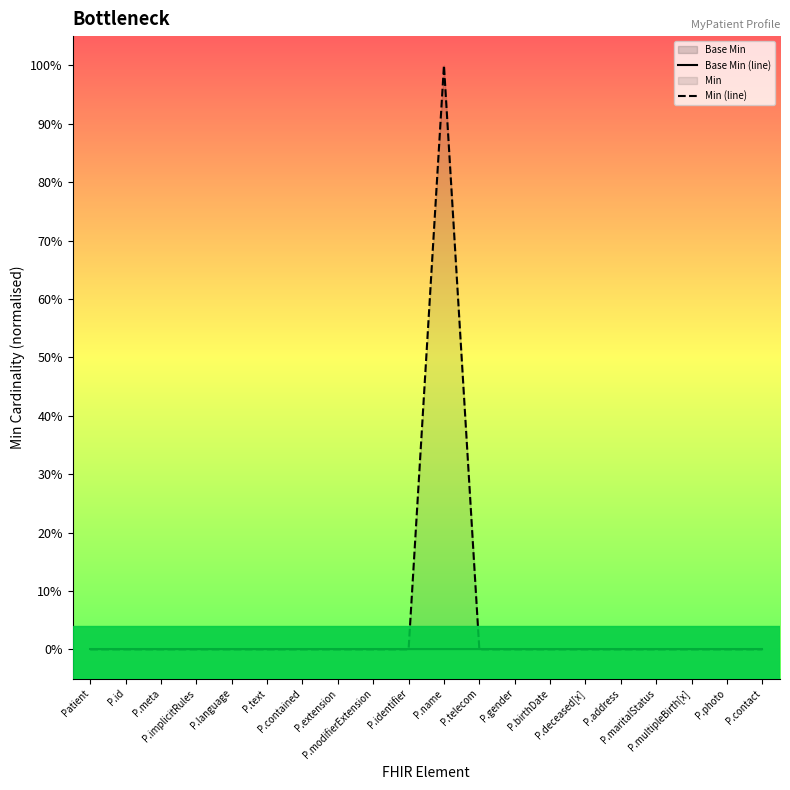

What is the label of the 9th point from the right?

P.telecom